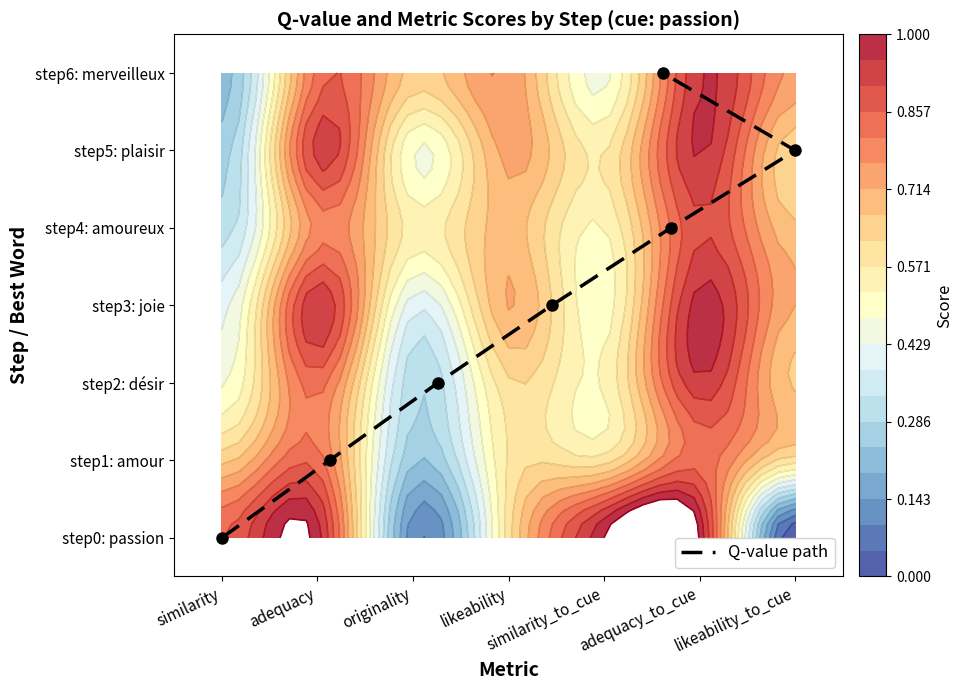

How many data points are above 3?

3